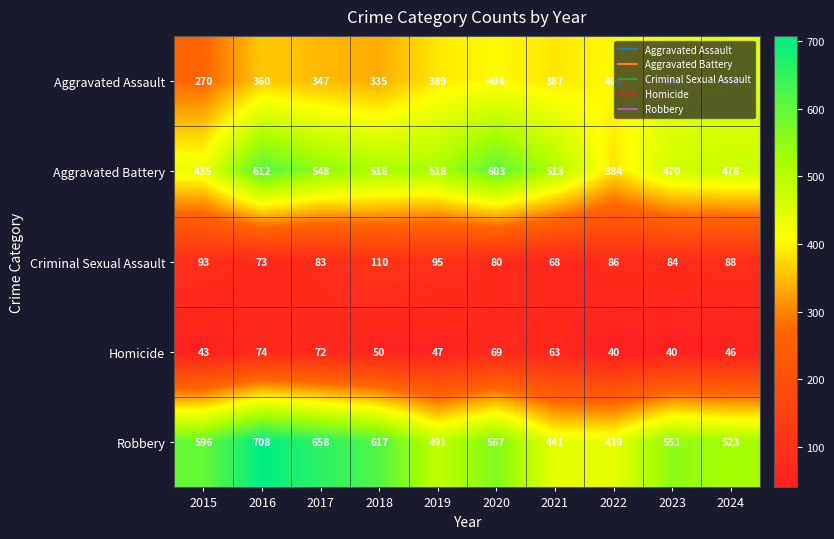

True or false: Aggravated Battery has a value of 470 at 2023.

True